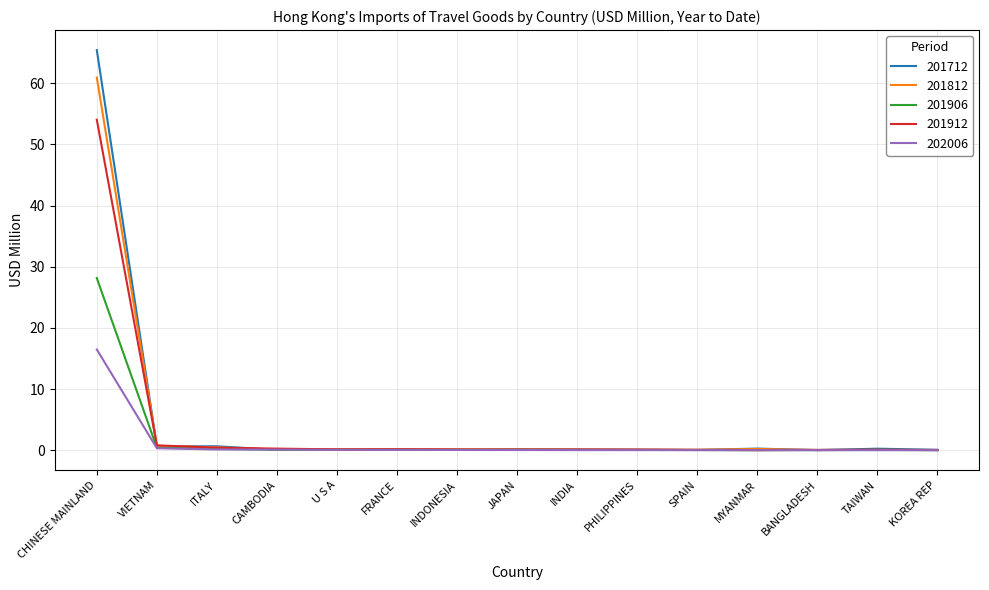

What is the maximum value shown in the chart?

65.4